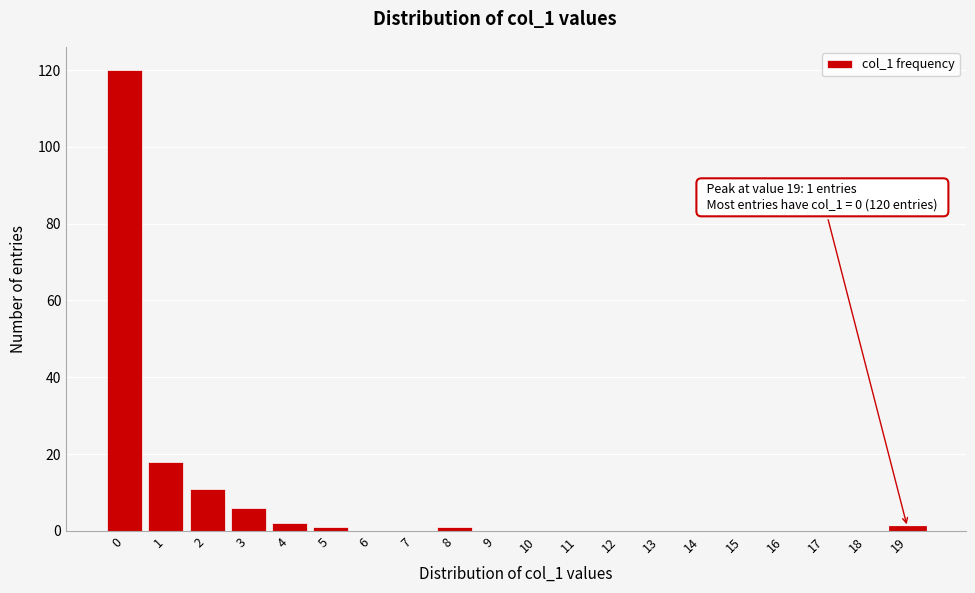

Reading left to right, list all the values displayed in this chart.

0=120	1=18	2=11	3=6	4=2	5=1	6=0	7=0	8=1	9=0	10=0	11=0	12=0	13=0	14=0	15=0	16=0	17=0	18=0	19=1